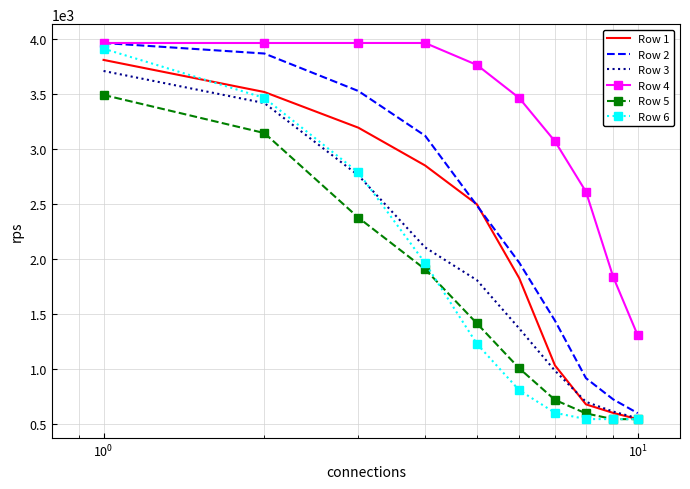

Which series has the widest spread of values?

Row 6